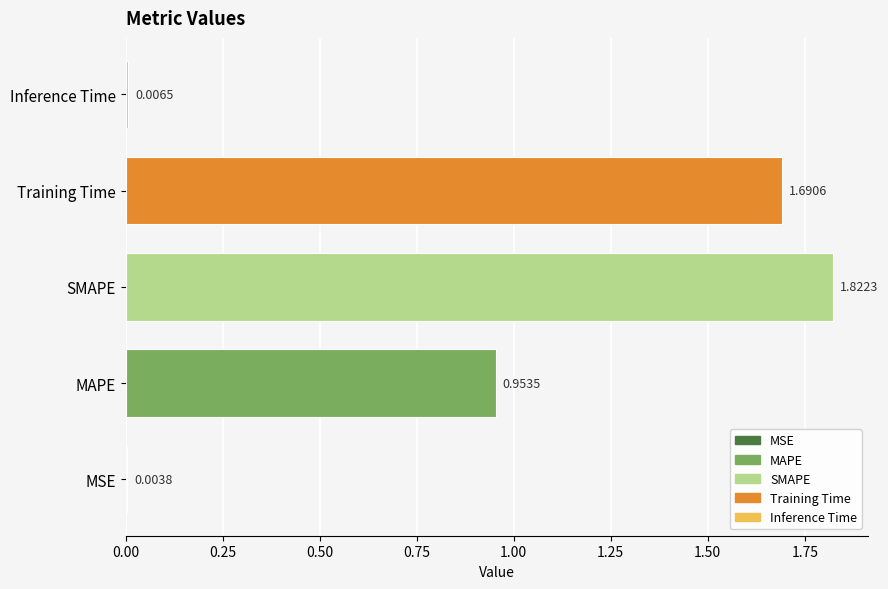

At which category does the chart reach its peak across all series?

SMAPE